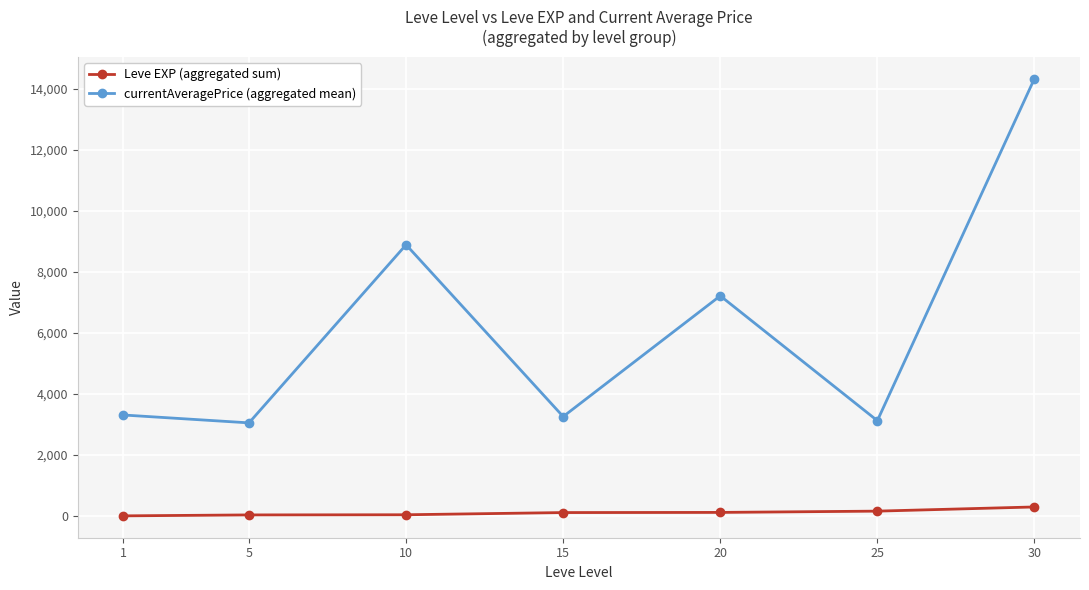

List the series in order of their overall mean, highest first.

currentAveragePrice (aggregated mean), Leve EXP (aggregated sum)